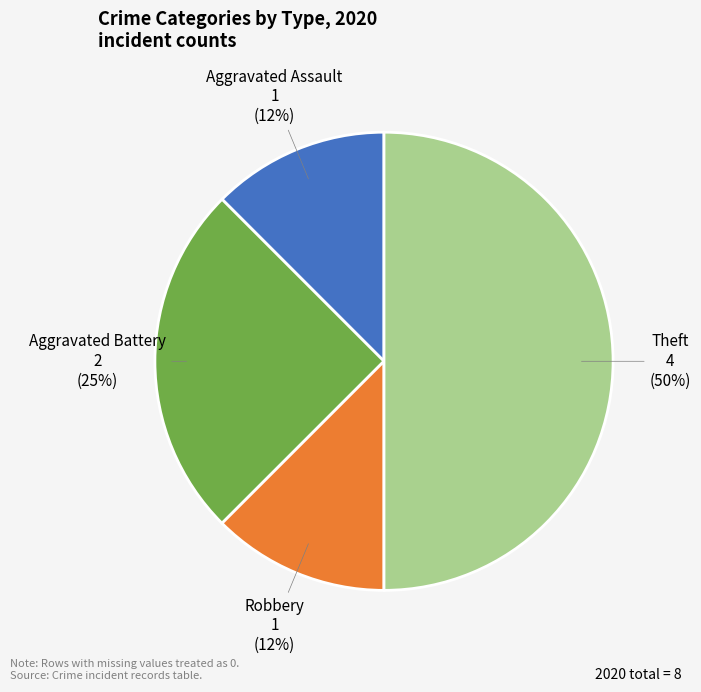

The Aggravated Assault slice represents 12% of the pie. True or false?

True